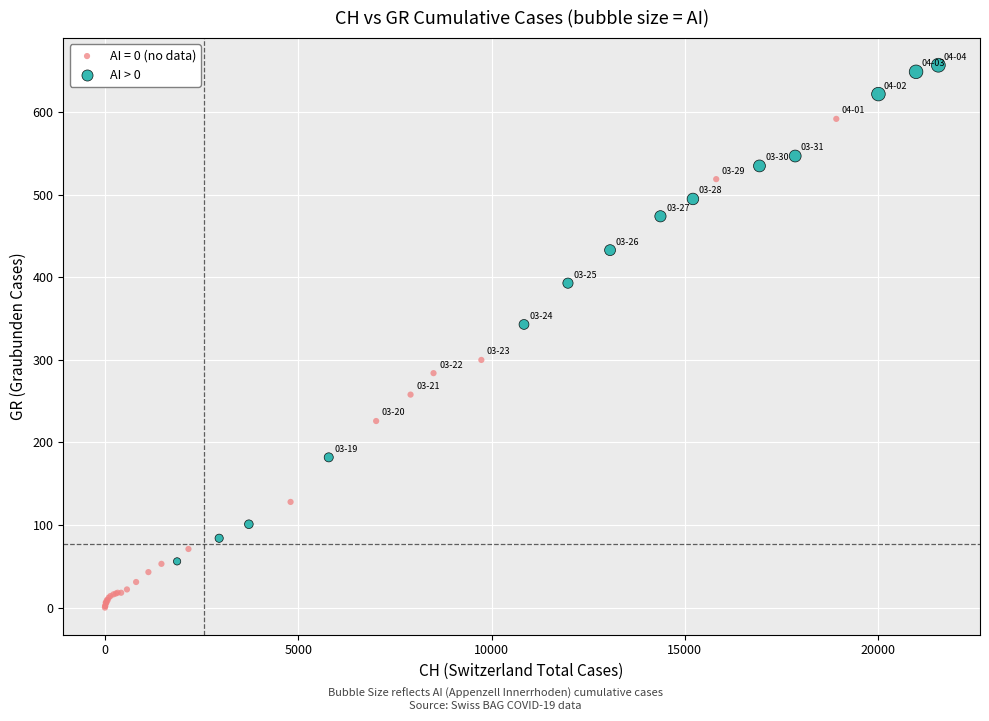

Which series reaches the maximum Y coordinate?

AI > 0